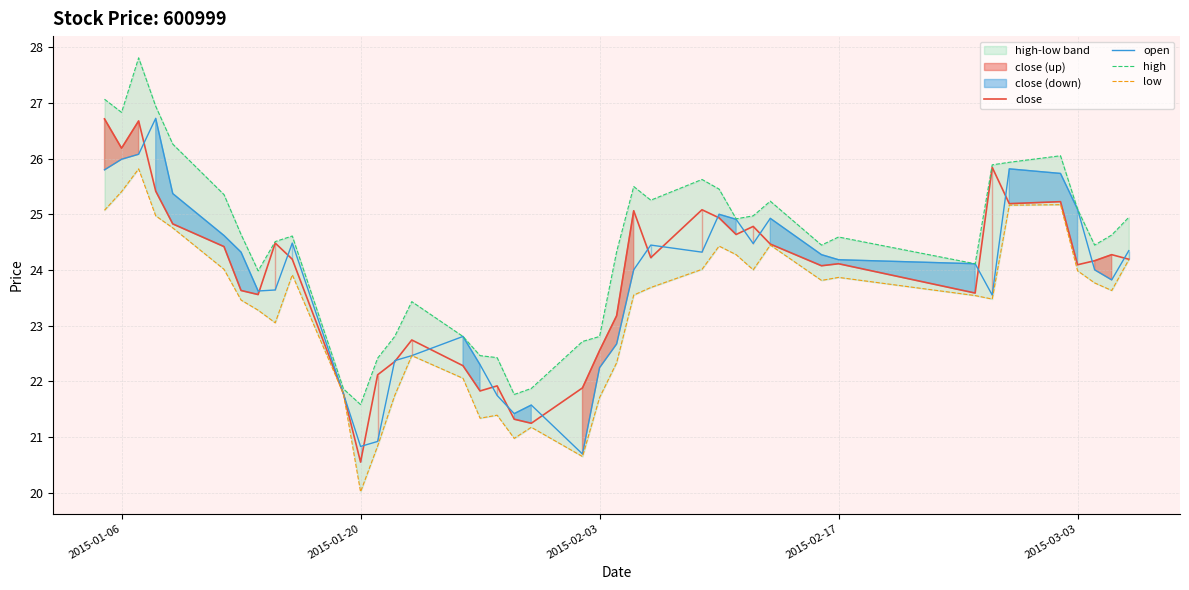

What is the lowest value of the close series?

20.6